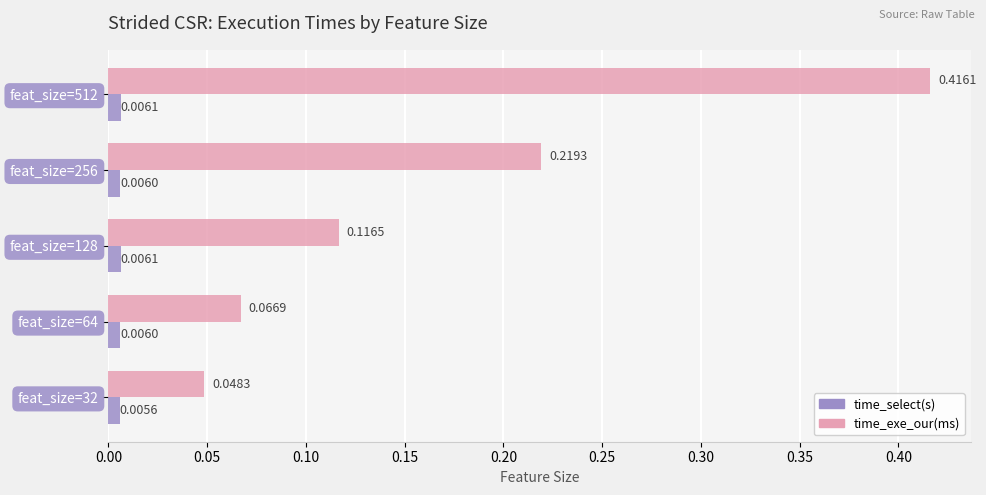

At how many categories does at least one series exceed 0?

5